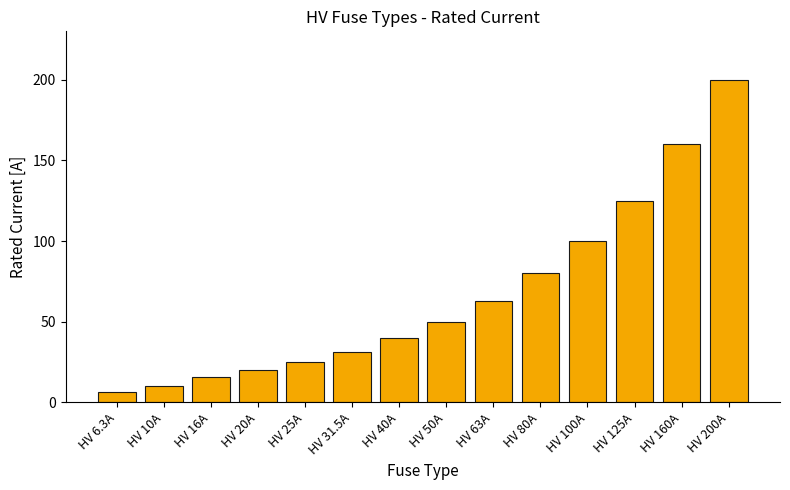

What is the value of the 8th bar from the left?

50.0